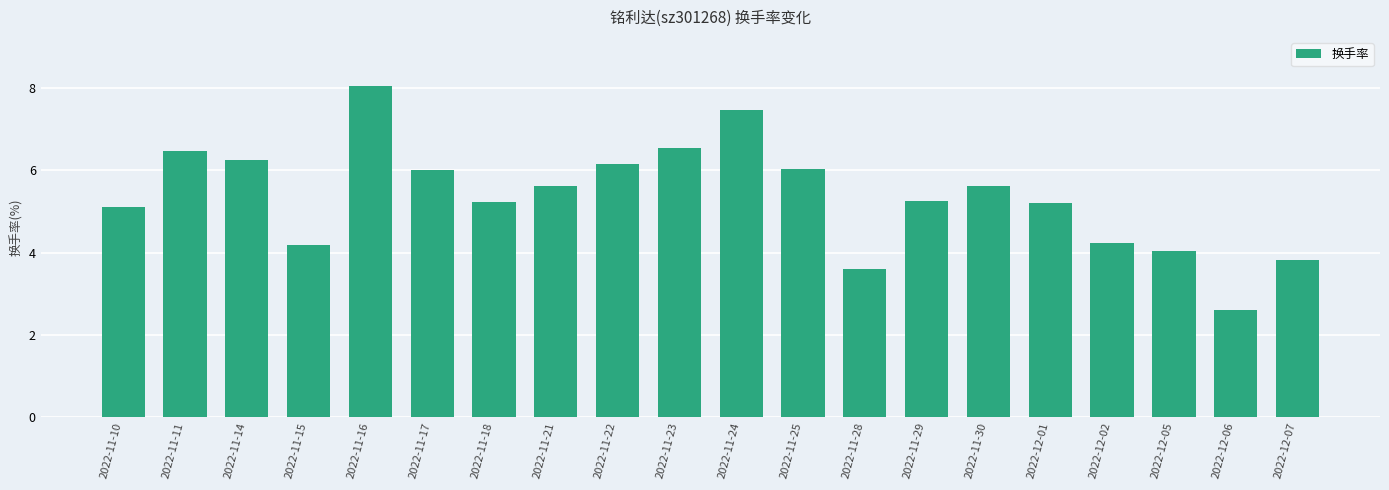

The chart shows a value of 3.7 at 2022-11-21. True or false?

False